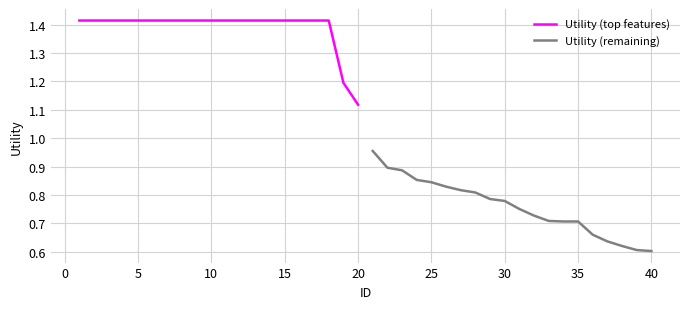

Reading left to right, transcribe all the data shown in this chart.

Utility (top features): 1.4	1.4	1.4	1.4	1.4	1.4	1.4	1.4	1.4	1.4	1.4	1.4	1.4	1.4	1.4	1.4	1.4	1.4	1.2	1.1
Utility (remaining): 1.0	0.9	0.9	0.9	0.8	0.8	0.8	0.8	0.8	0.8	0.8	0.7	0.7	0.7	0.7	0.7	0.6	0.6	0.6	0.6